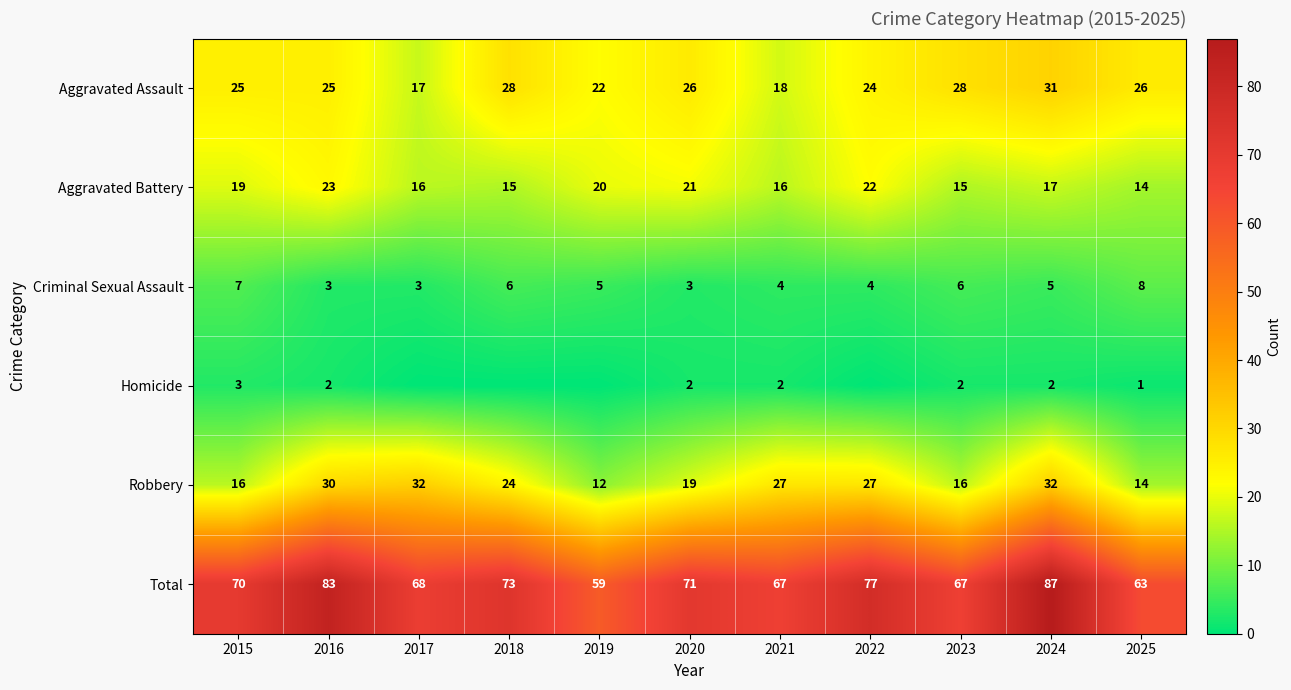

At which category is the sum across all series the highest?

2024